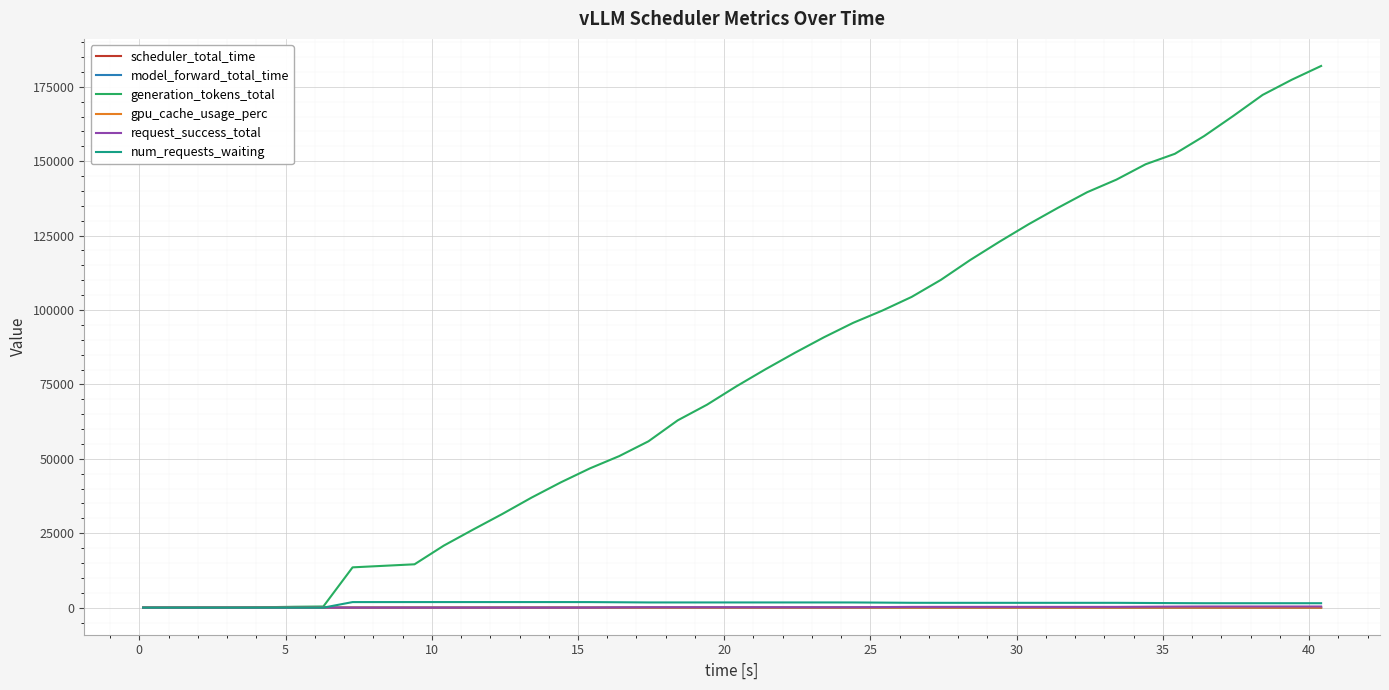

What is the greatest value displayed?

181989.0